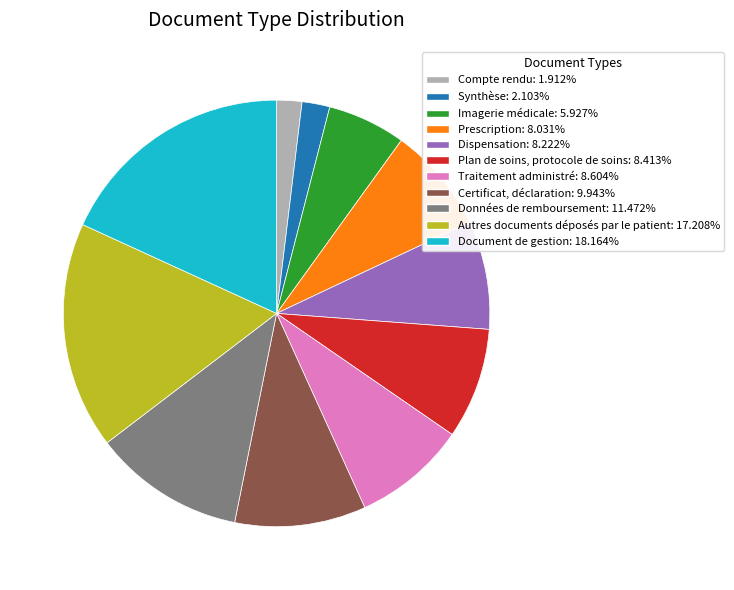

What is the ratio of the value at Données de remboursement: 11.472% to the value at Autres documents déposés par le patient: 17.208%?

0.7